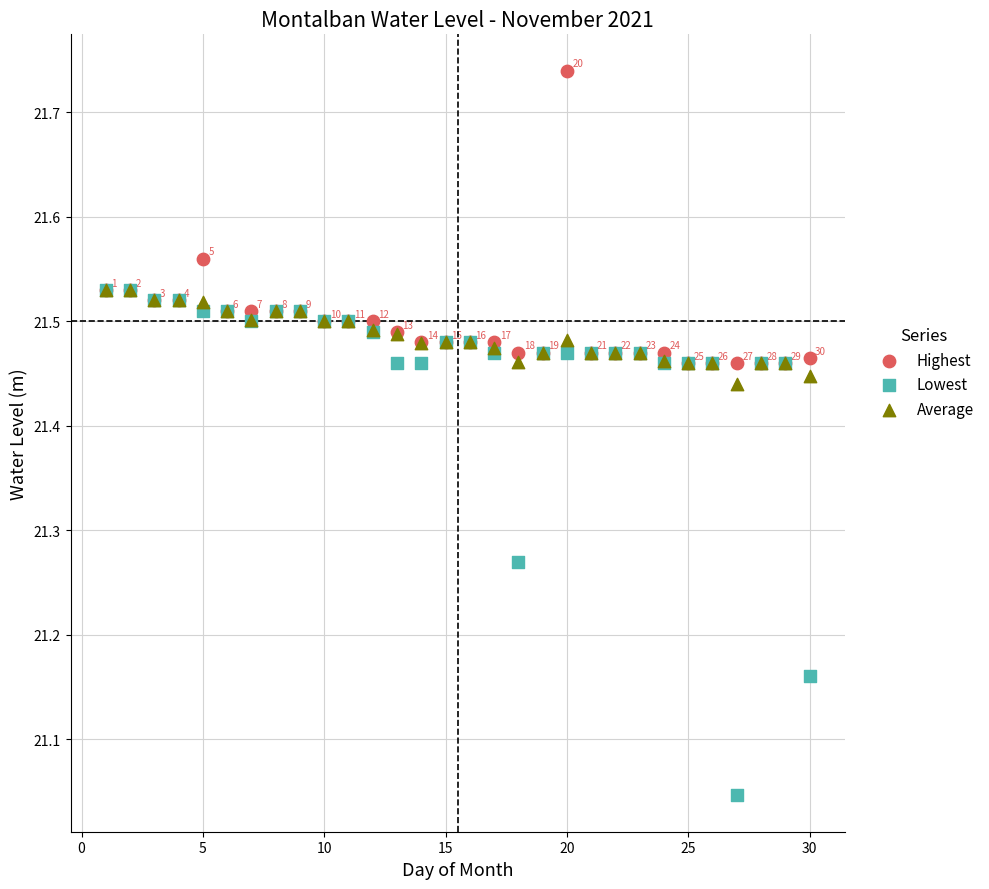

Which series has the largest Y range (max minus min)?

Lowest